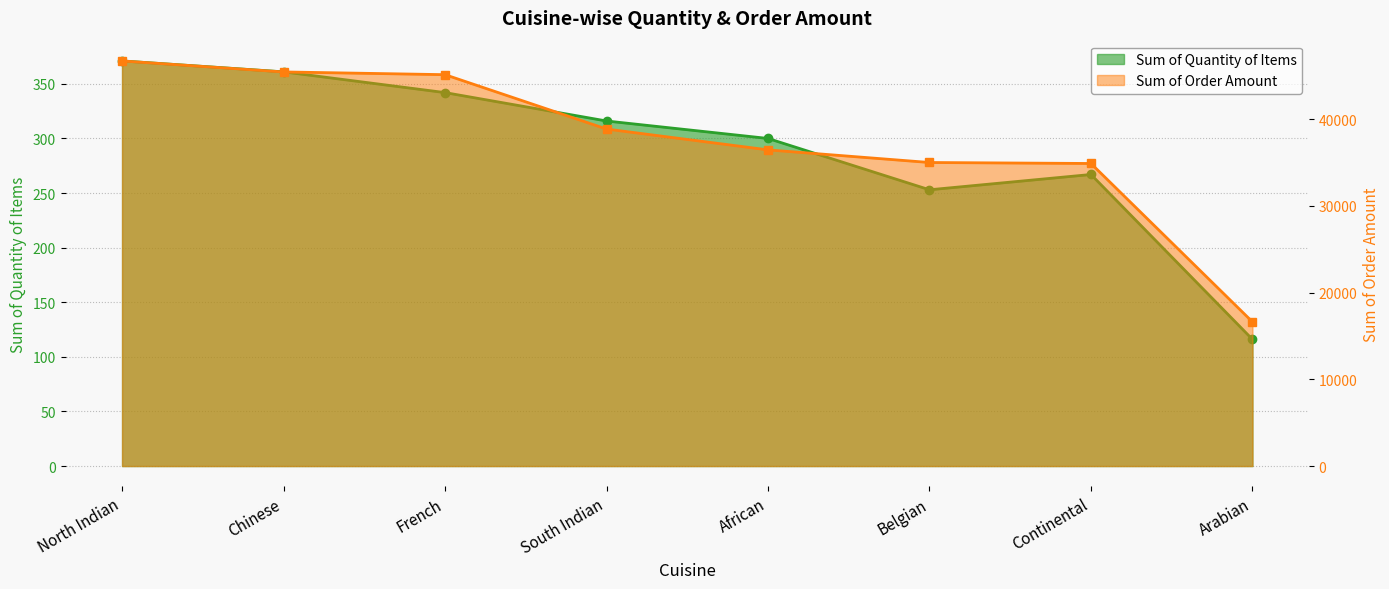

At which label does Sum of Order Amount reach its peak?

North Indian